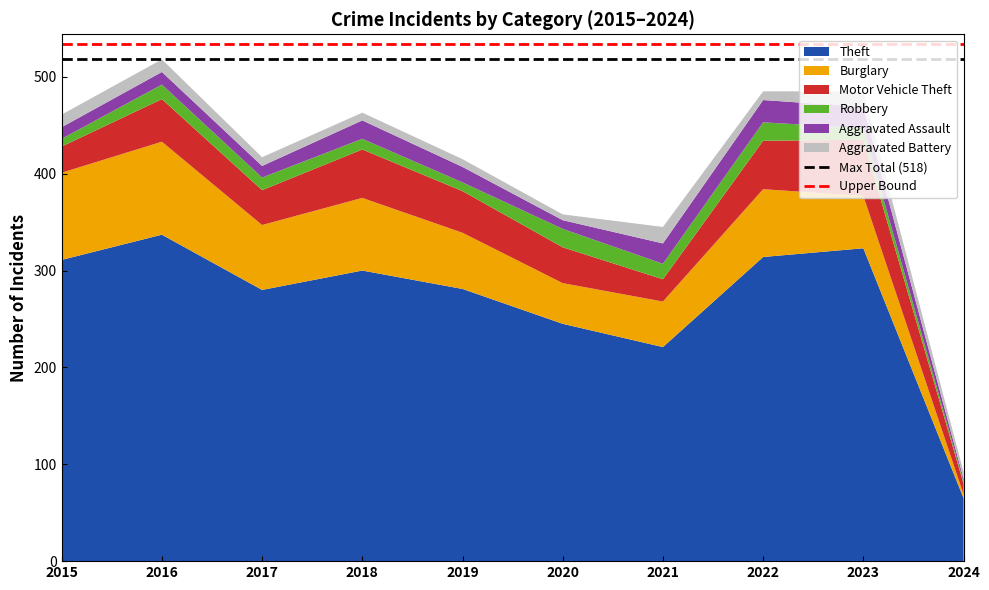

At which label does Theft reach its minimum?

2024